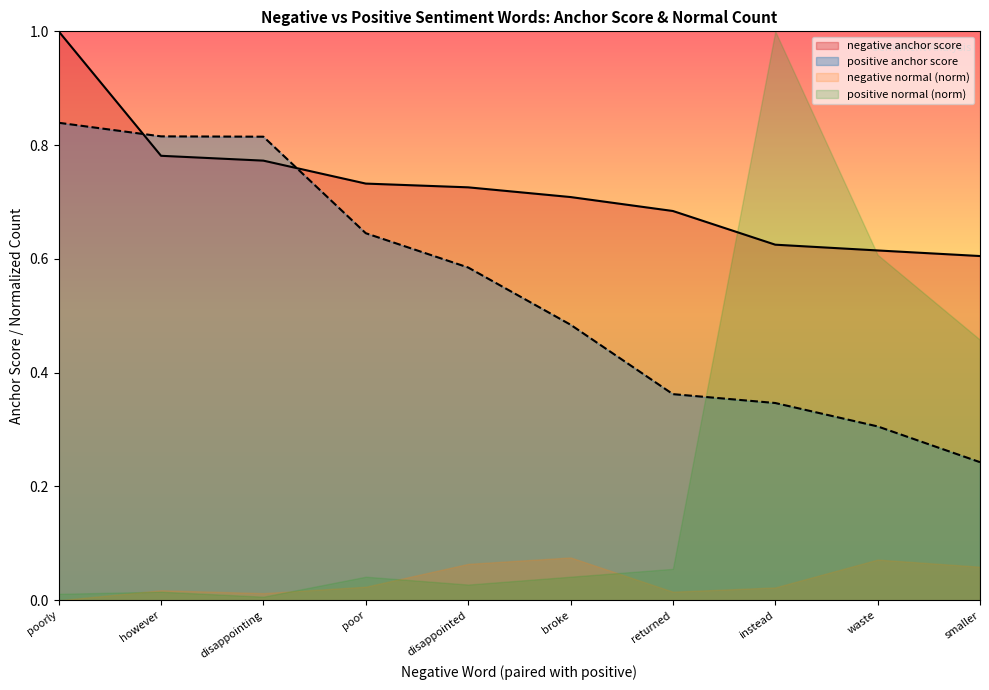

Does the chart have visible grid lines?

No